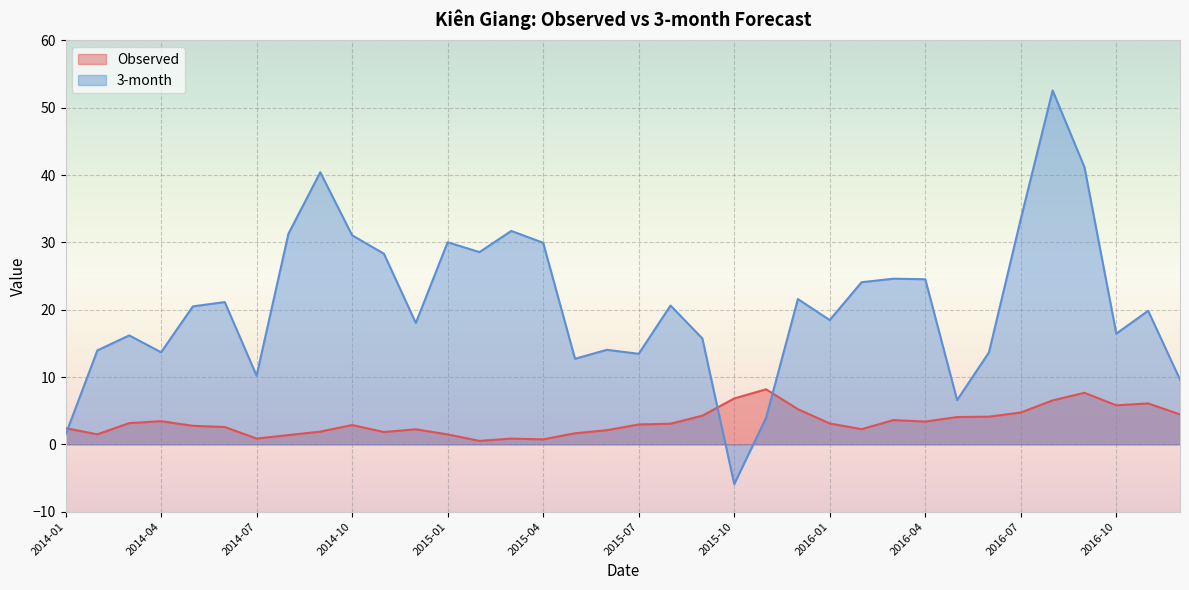

Which series has the largest range (max minus min)?

3-month